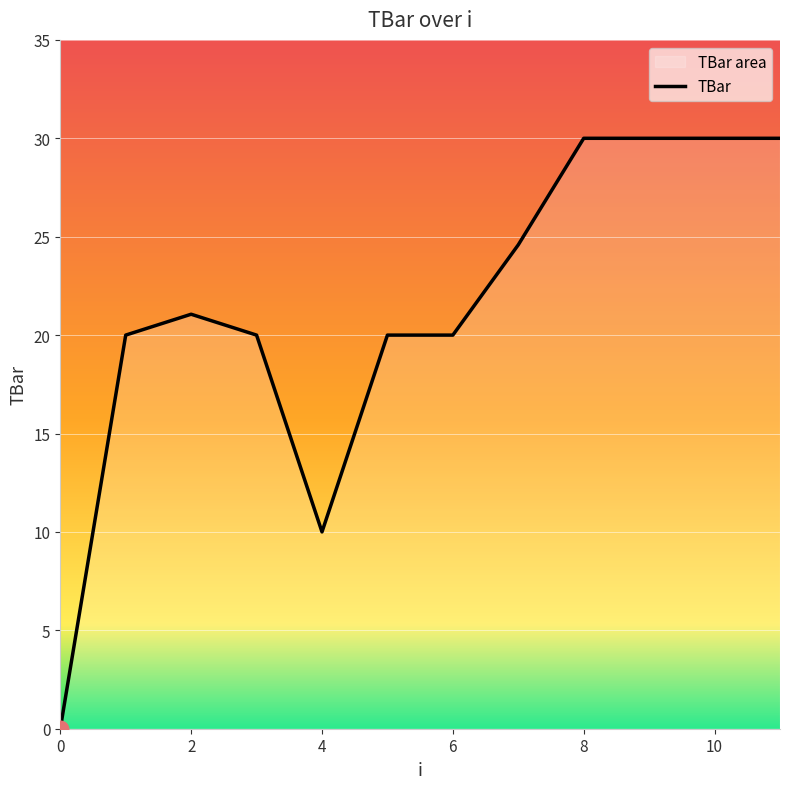

Rank the categories by value from highest to lowest.

8, 9, 10, 11, 7, 2, 1, 3, 5, 6, 4, 0